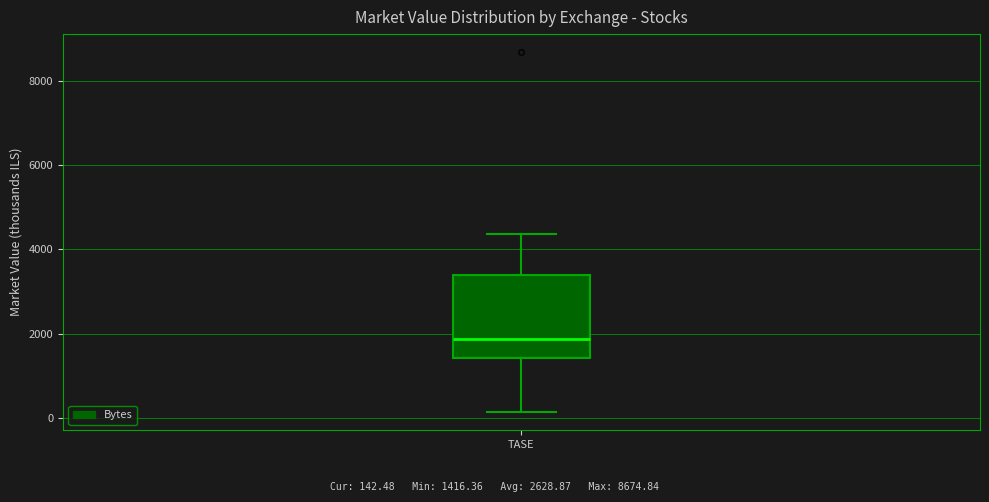

Where does the median line of the box for TASE sit on the y-axis? The values are not printed on the chart, so give them approximately, as read against the axis.

1800